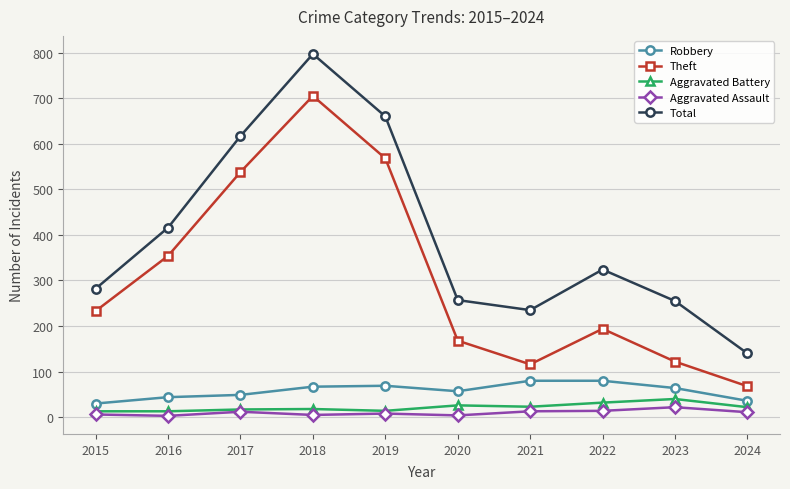

Is this an area chart (filled region under the line)?

No